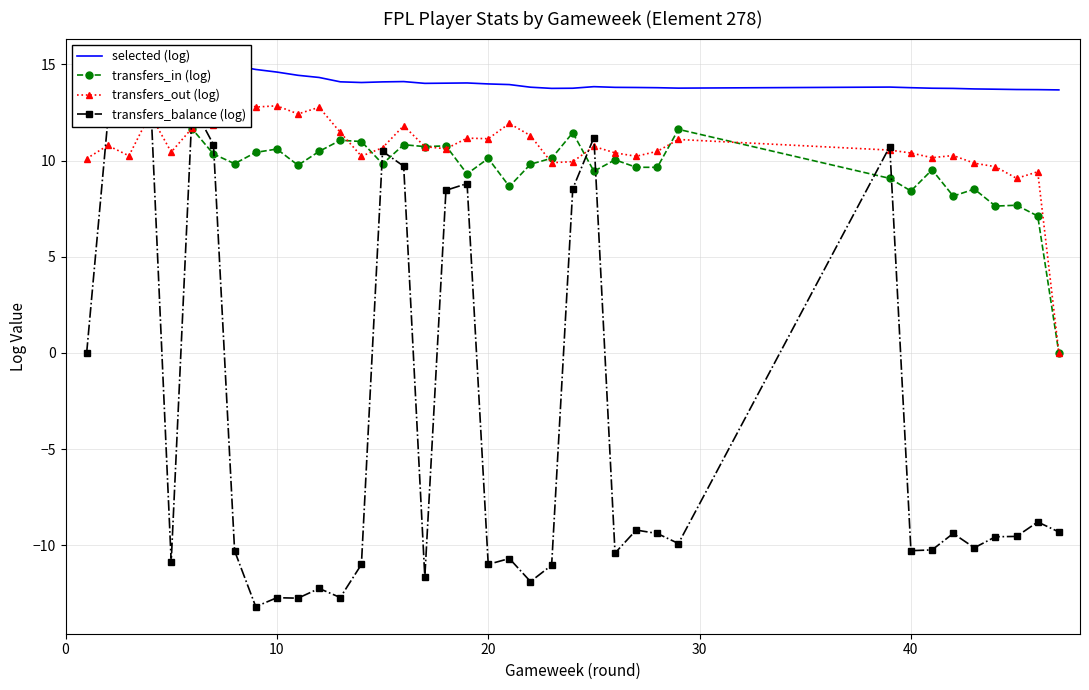

How many interior local peaks does the selected (log) series have?

6